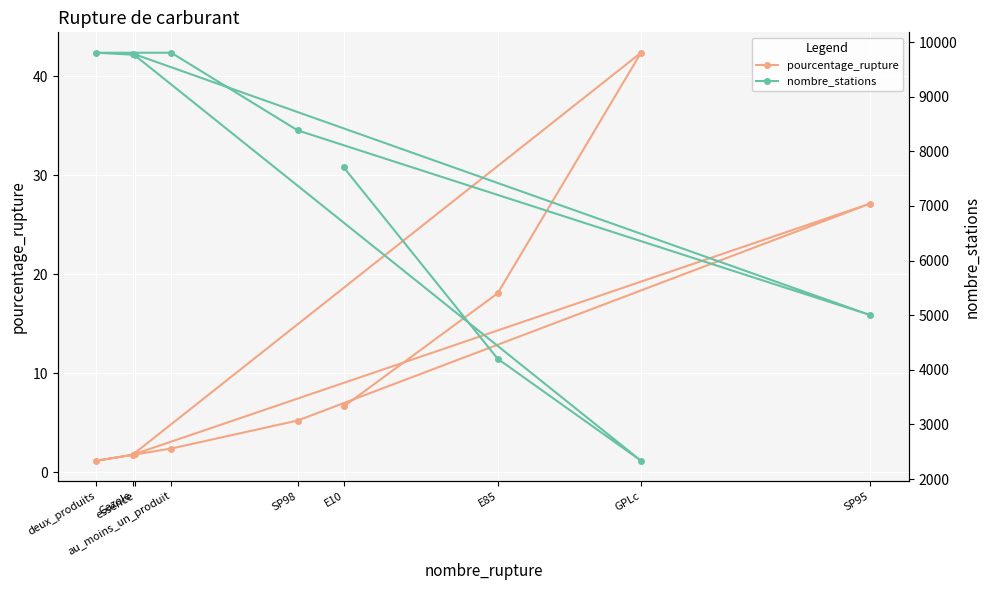

What is the label of the 3rd point from the left?

GPLc